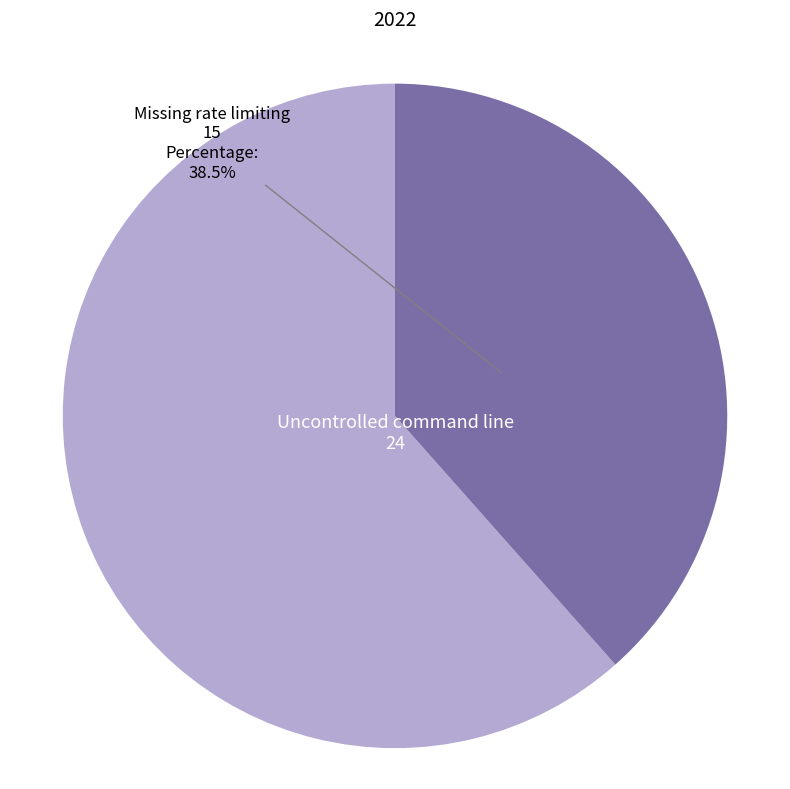

Is there a majority slice in this chart?

Yes